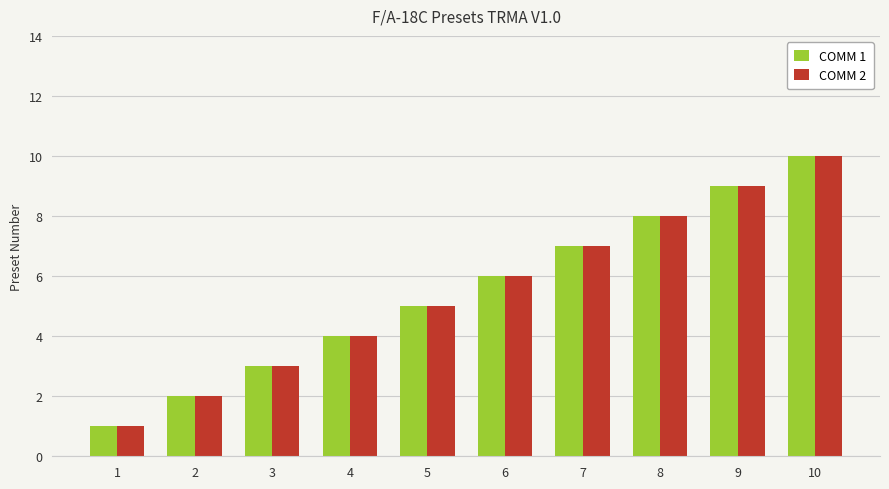

At which category does the chart reach its peak across all series?

10